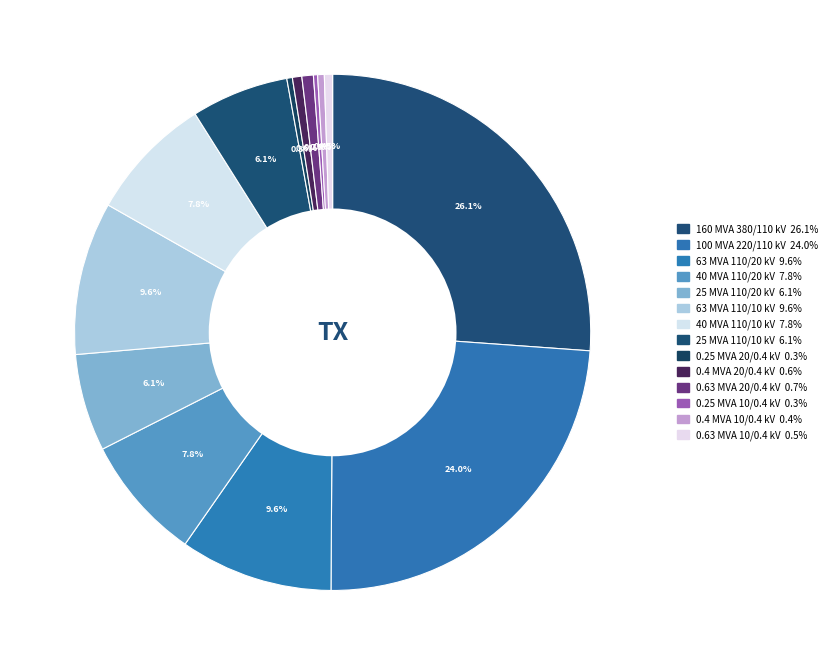

What percentage do 0.25 MVA 20/0.4 kV and 63 MVA 110/10 kV together represent?

9.9%